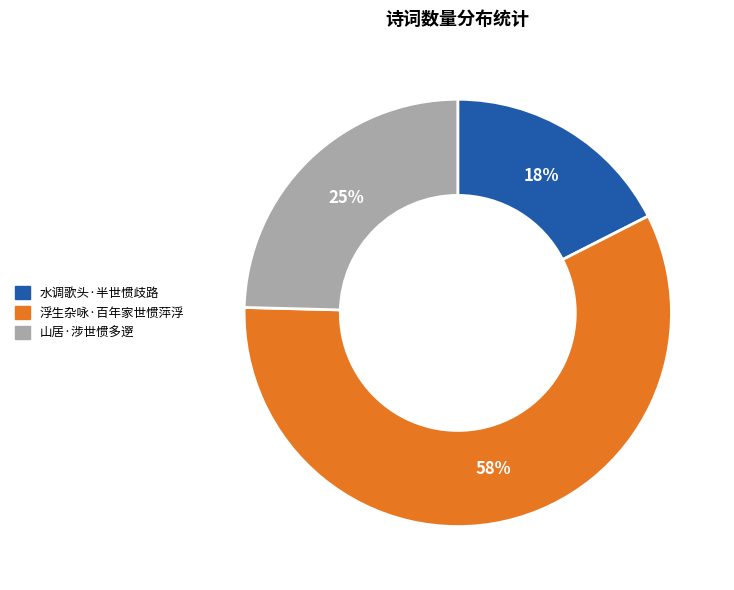

What is the largest slice in the pie chart?

浮生杂咏·百年家世惯萍浮